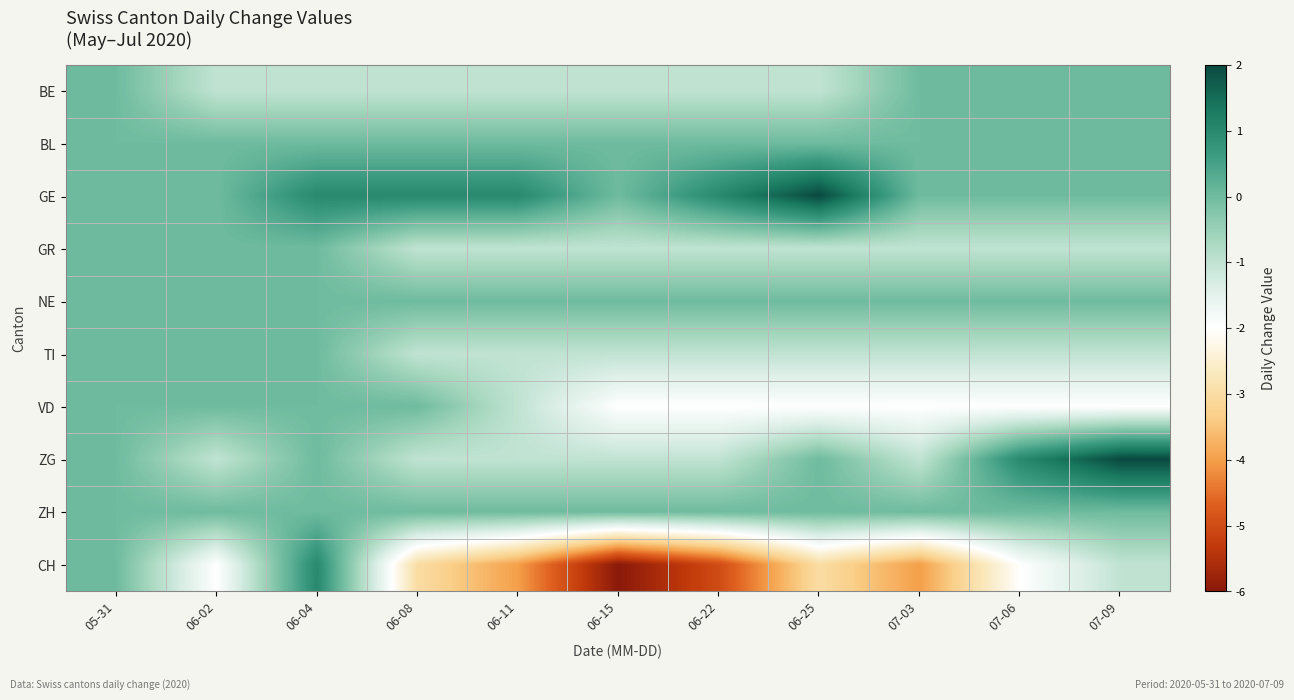

What is the smallest value displayed?

-6